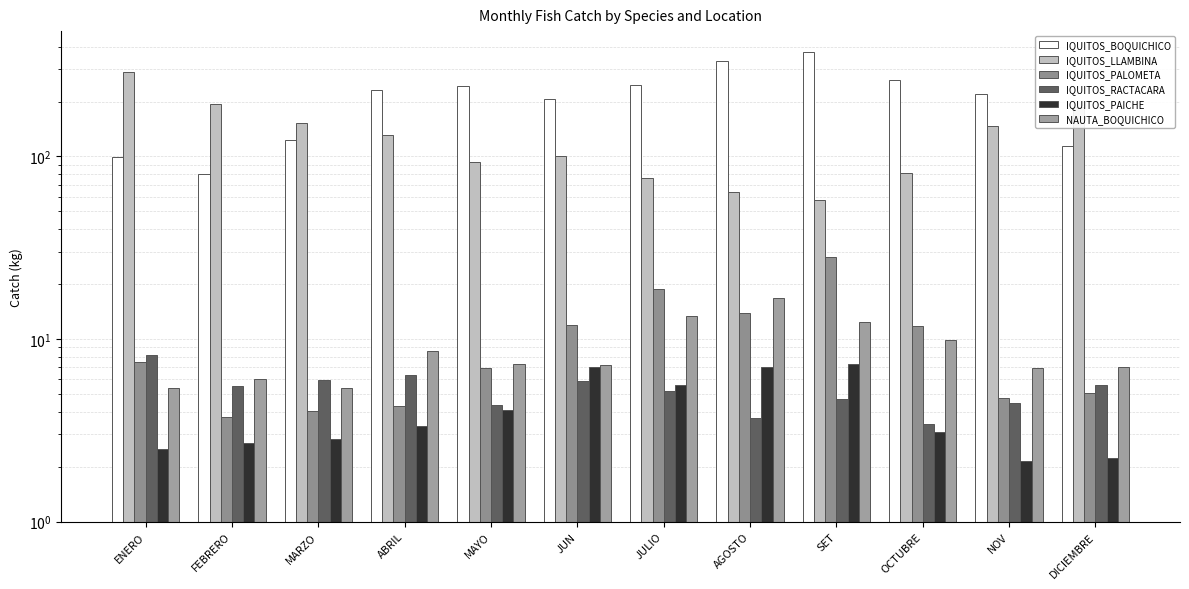

At which label does IQUITOS_LLAMBINA reach its peak?

ENERO